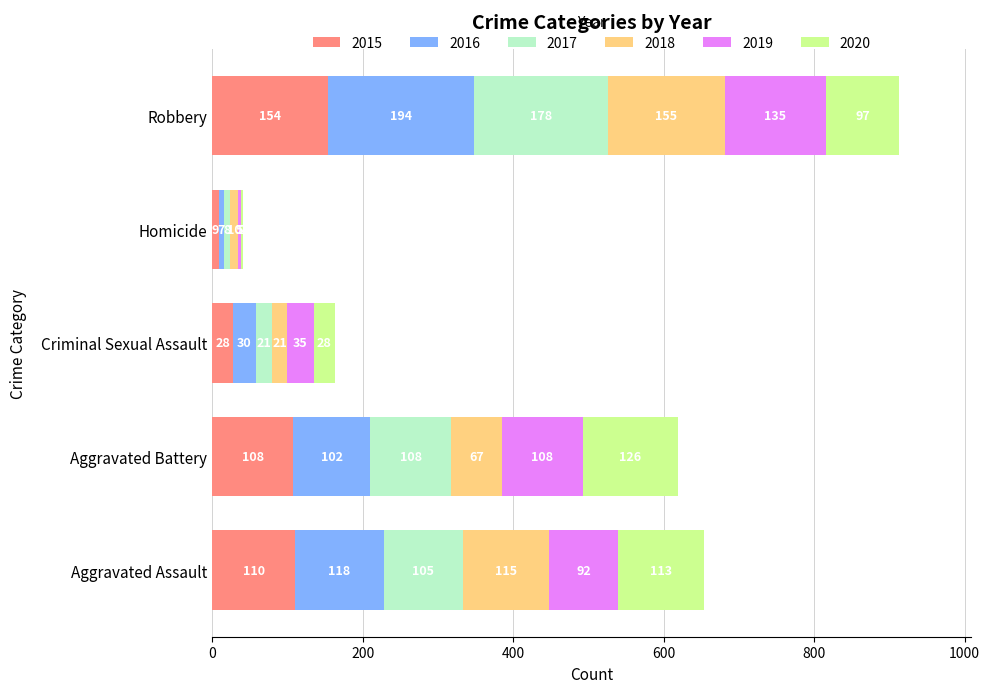

What is the sum of the 2015 values at Aggravated Battery and Criminal Sexual Assault?

136